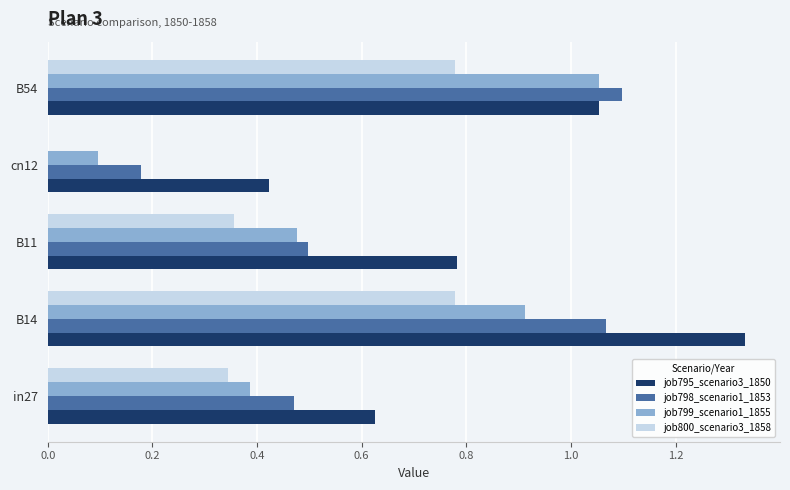

What is the sum of the job799_scenario1_1855 values at in27 and B11?

0.9